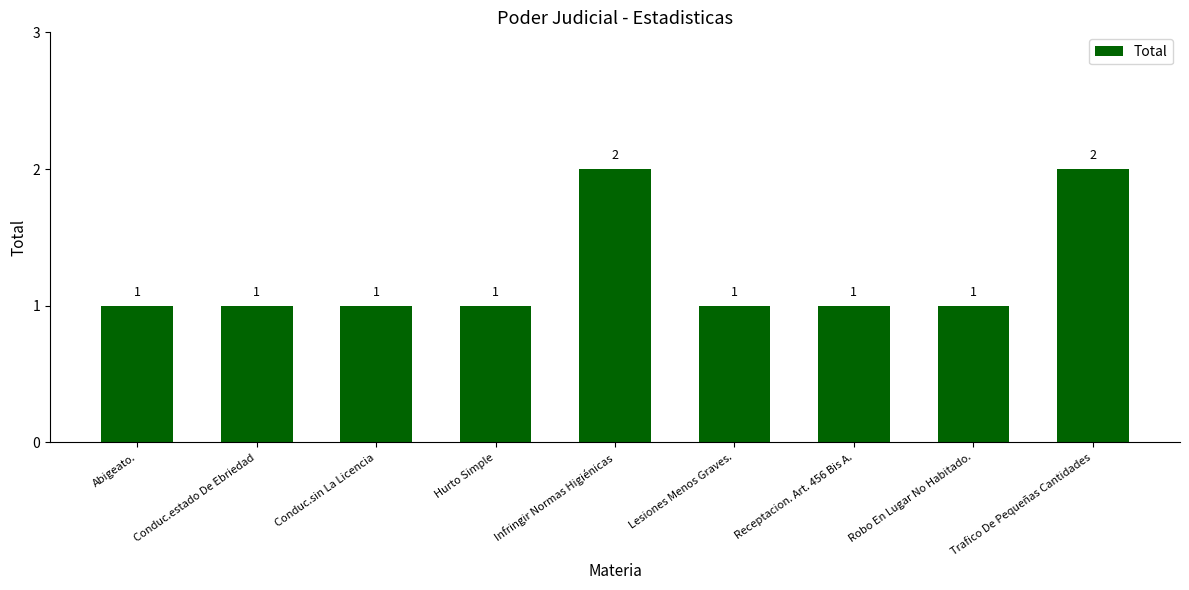

True or false: the data shows 3 at Infringir Normas Higiénicas.

False